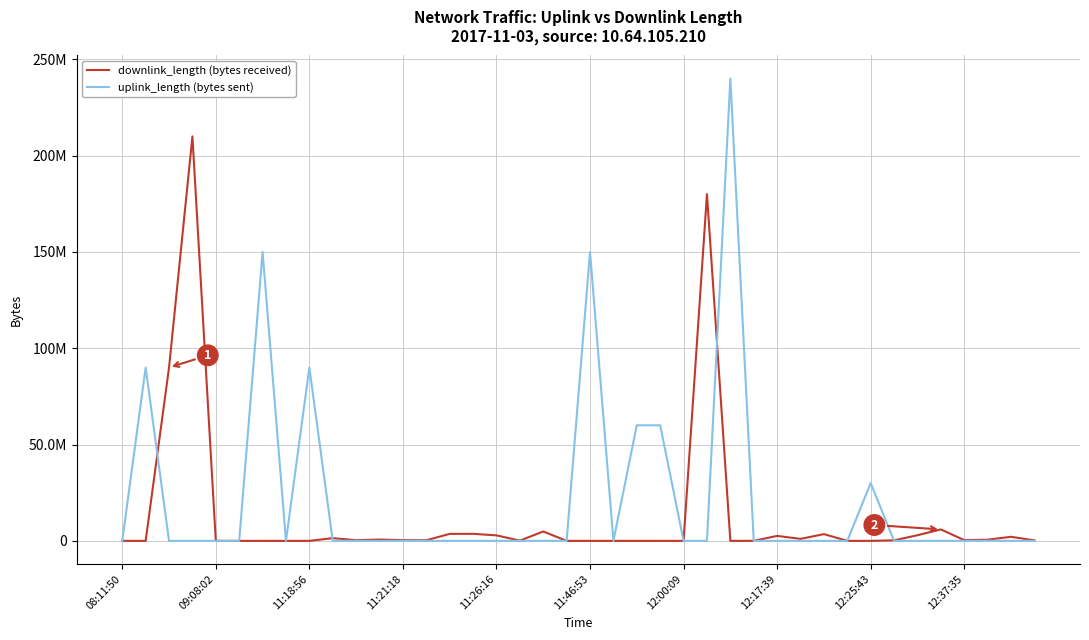

Which series ends up on top after the final intersection of downlink_length (bytes received) and uplink_length (bytes sent)?

downlink_length (bytes received)